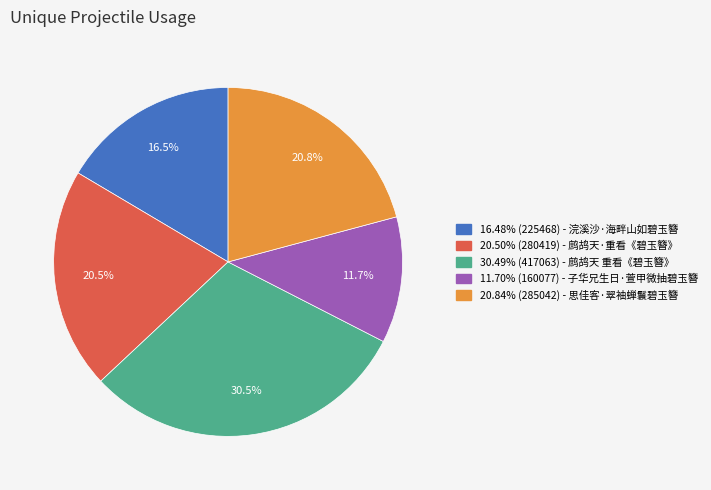

How many slices are in this pie chart?

5